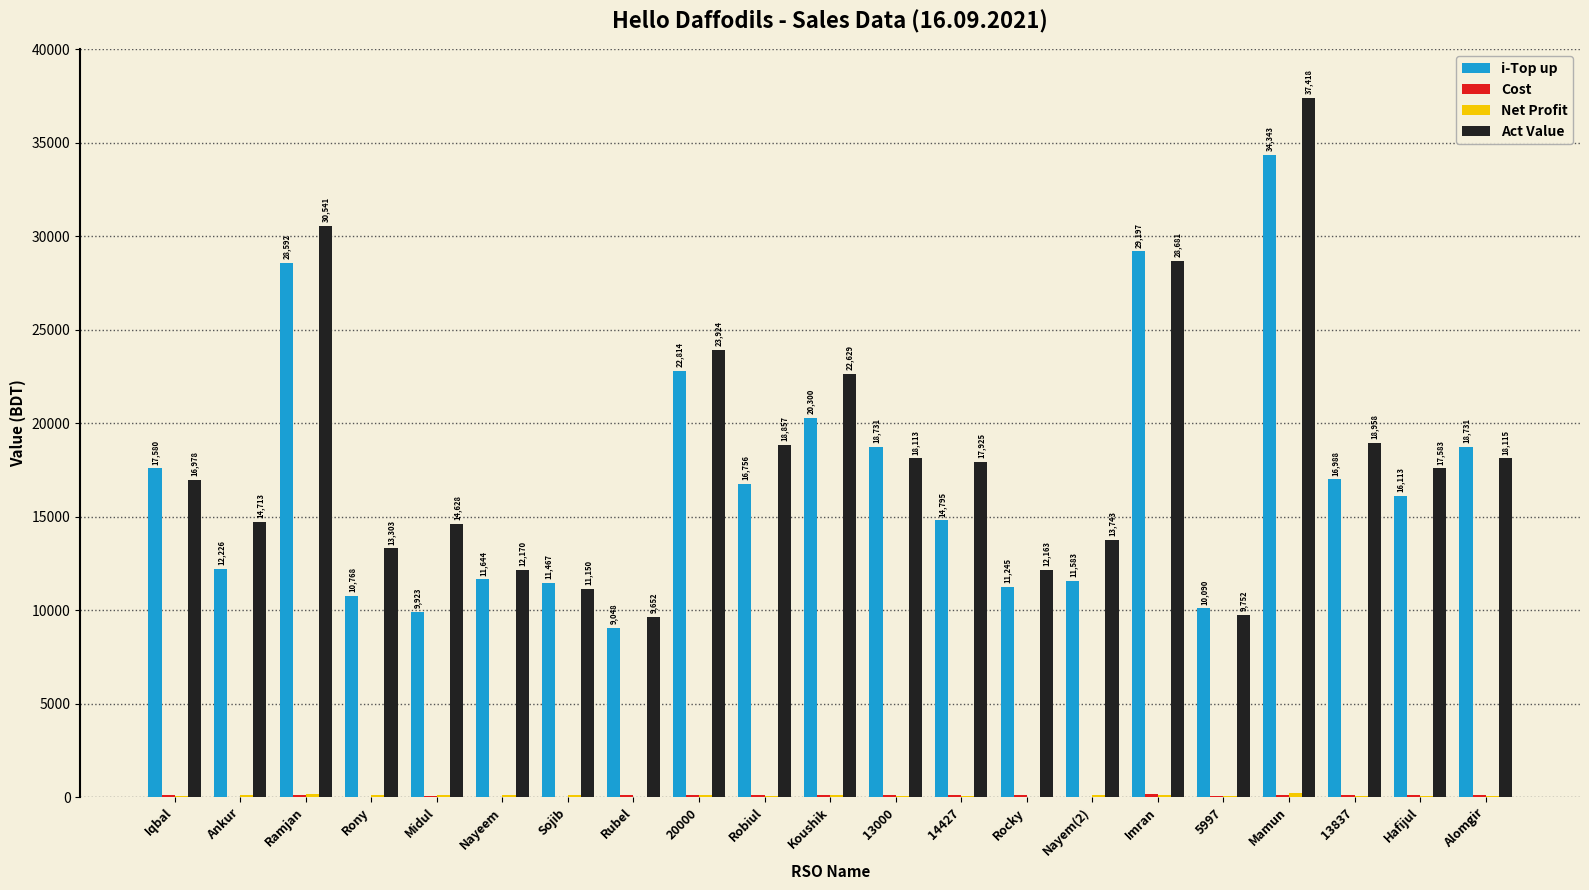

At which label is i-Top up closest to 21695?

20000